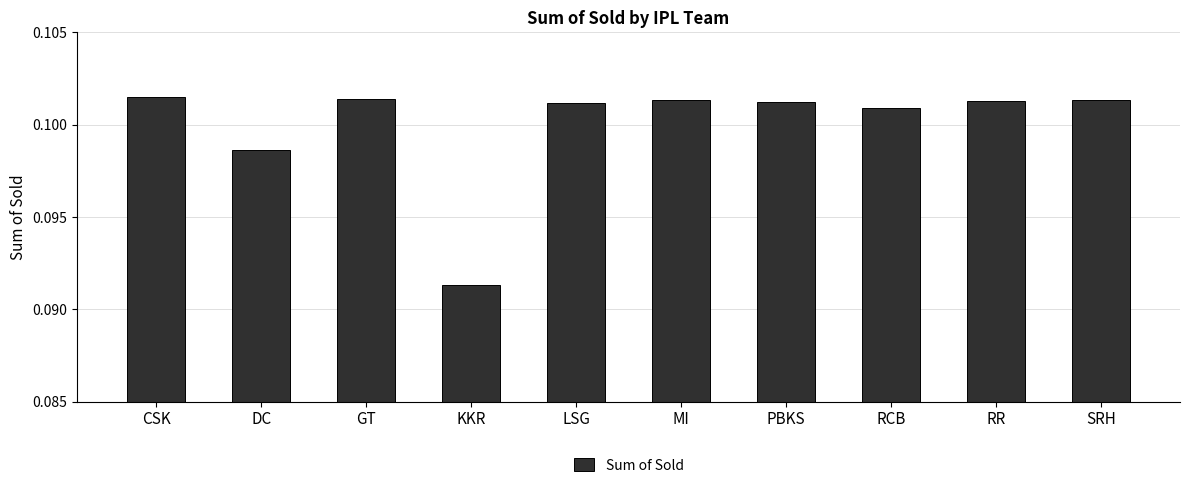

Are the bars horizontal?

No